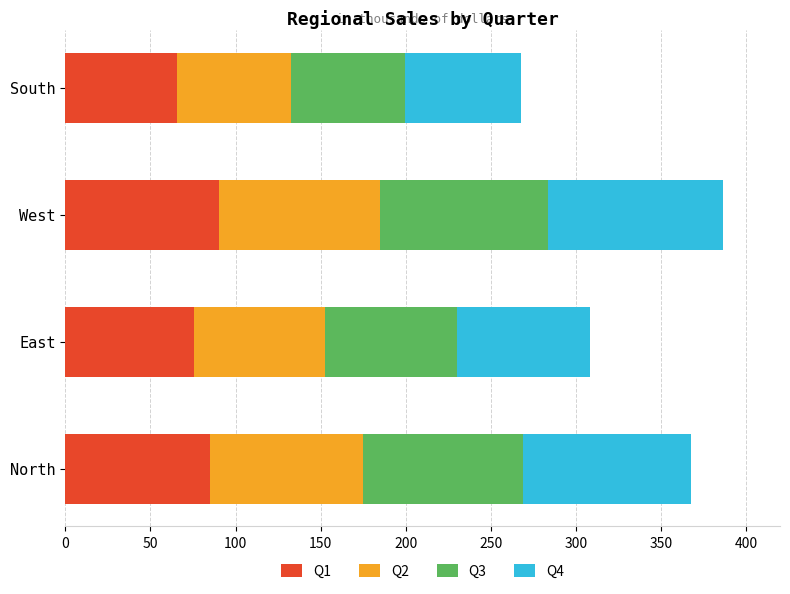

What is the sum of the Q1 values at East and West?

166.5